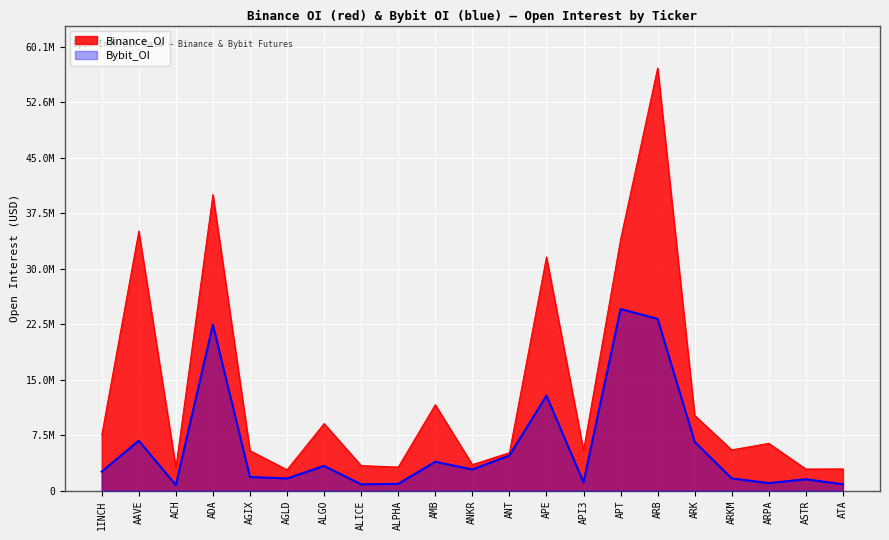

What is the average value of the Binance_OI series?

13677927